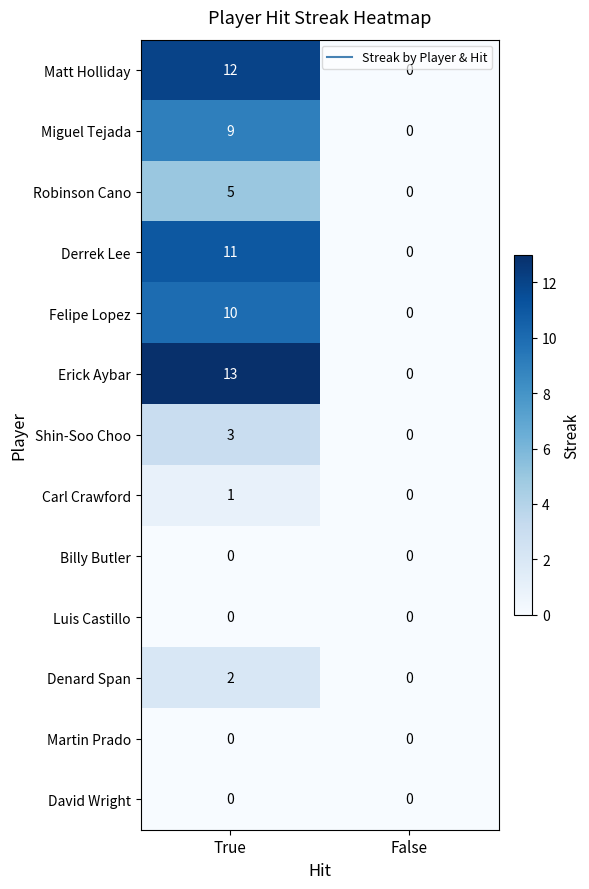

Rank the categories by Felipe Lopez value from lowest to highest.

False, True